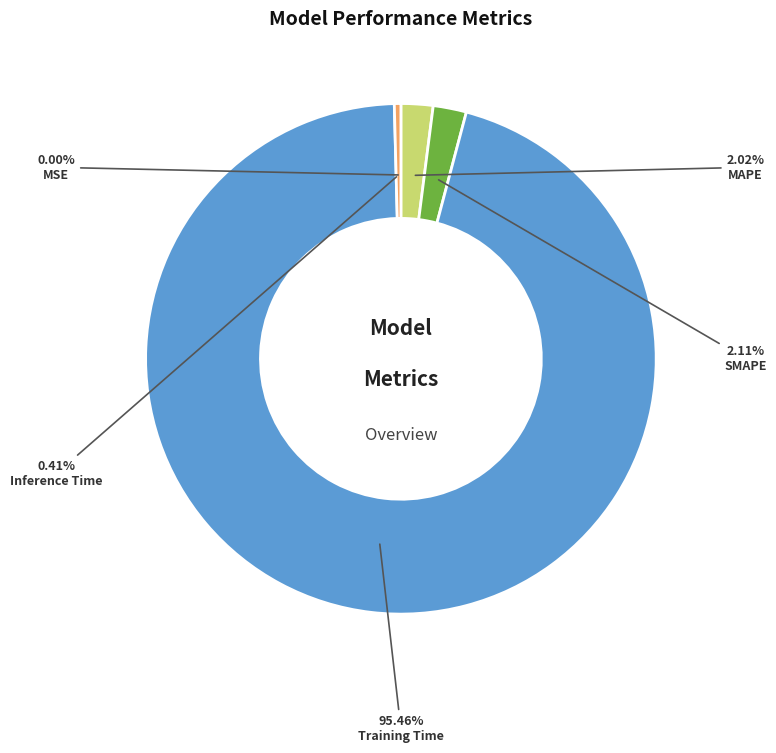

What percentage is the Training Time slice, to the nearest percent?

95%